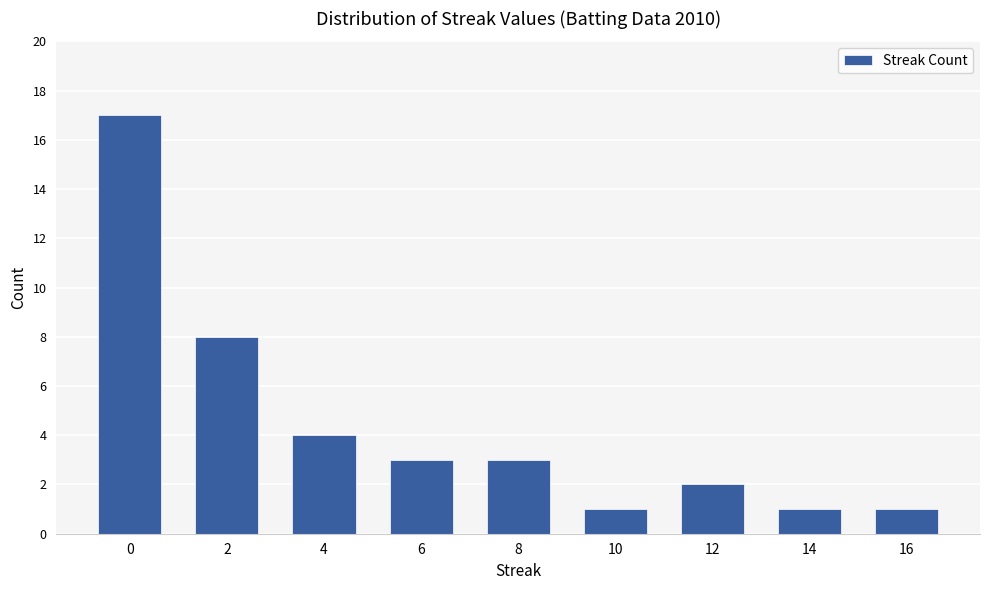

What is the value of the 2nd bar from the left?

8